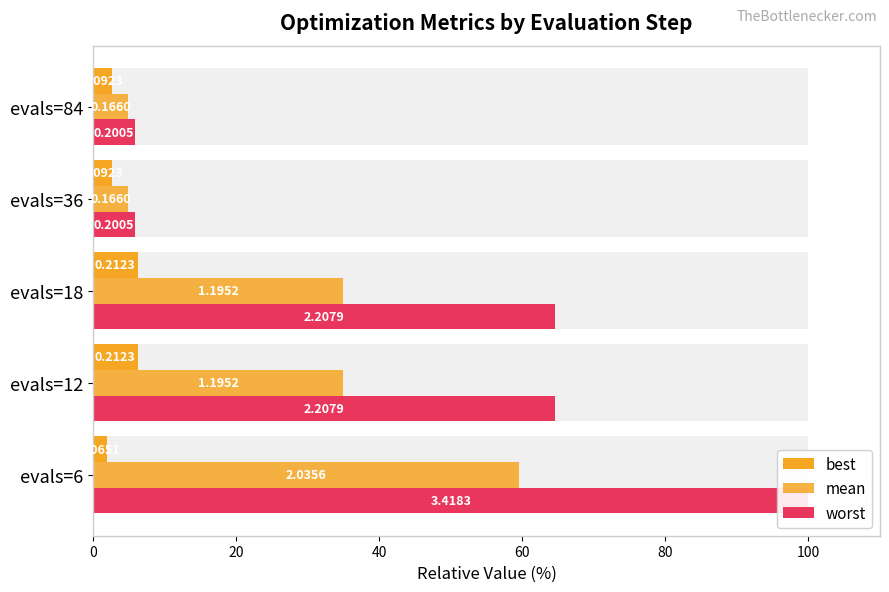

Rank the series by their average value, from highest to lowest.

worst, mean, best